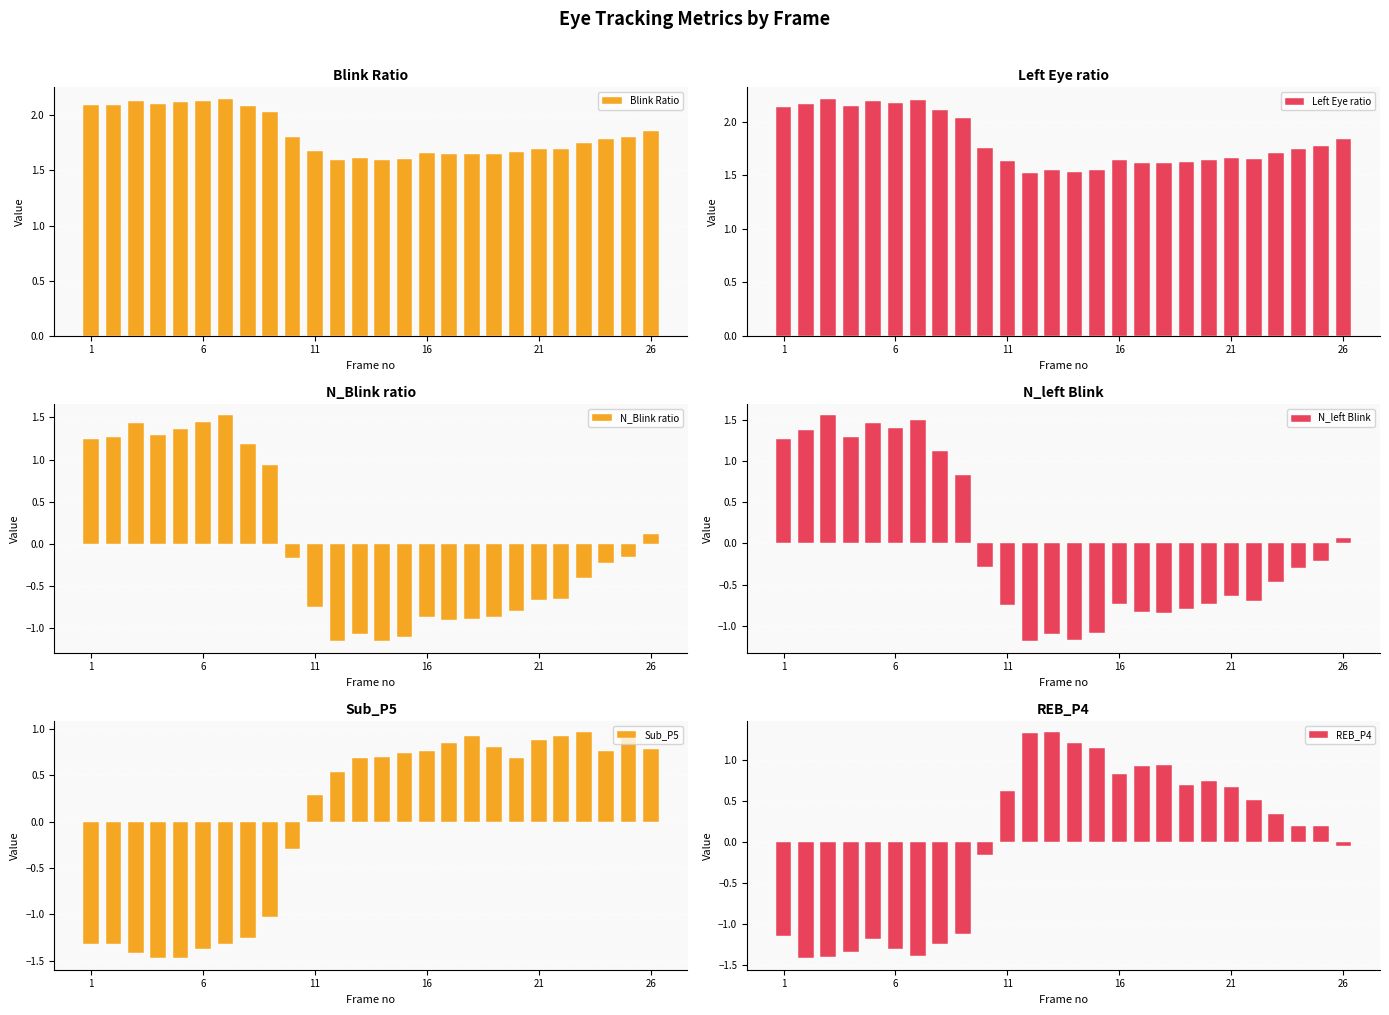

The value of Blink Ratio at 26 is 3.2. True or false?

False